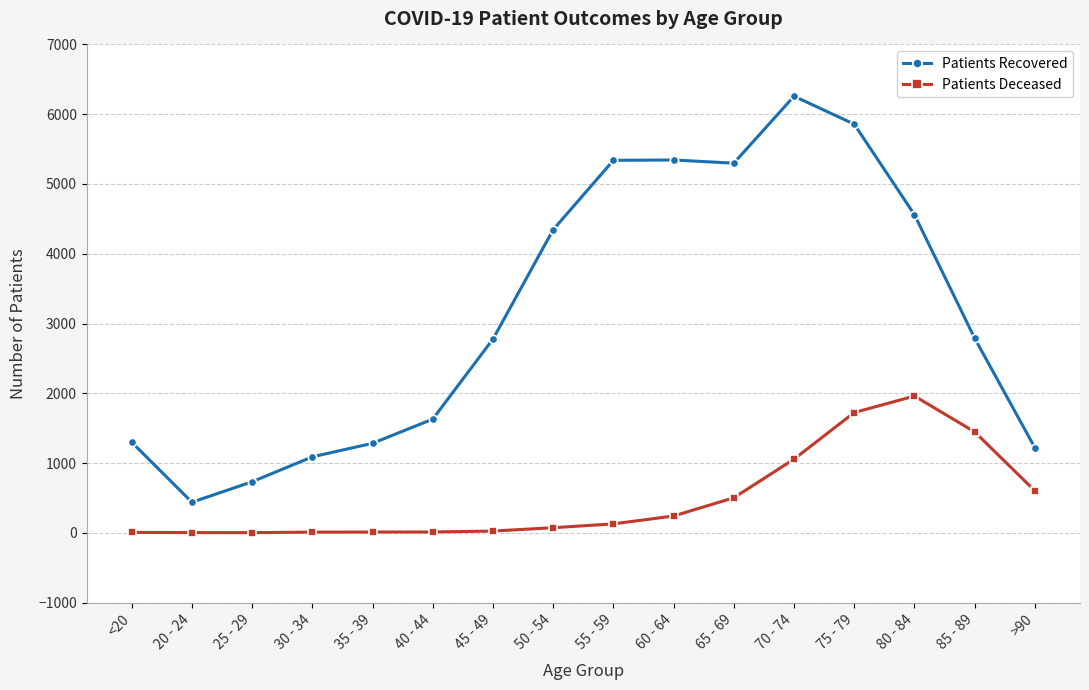

What is the lowest value of the Patients Deceased series?

2